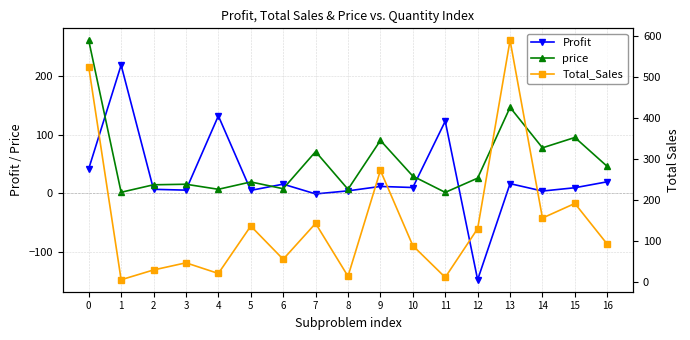

What is the difference between the highest and lowest values at 2?

22.4